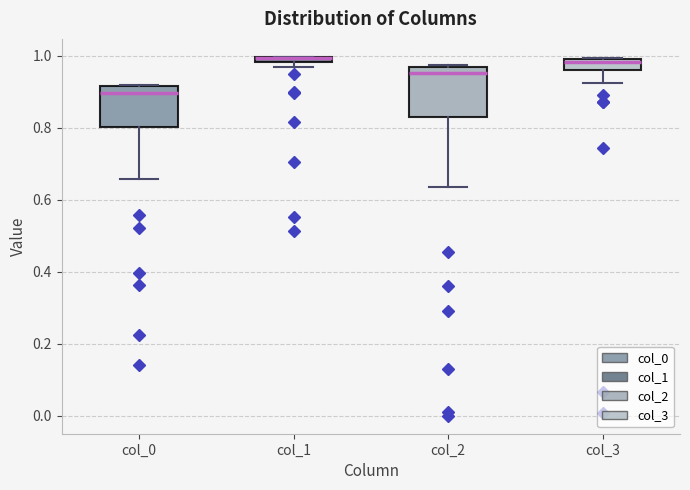

Which box is the tallest, from its lower edge to its upper edge?

col_2